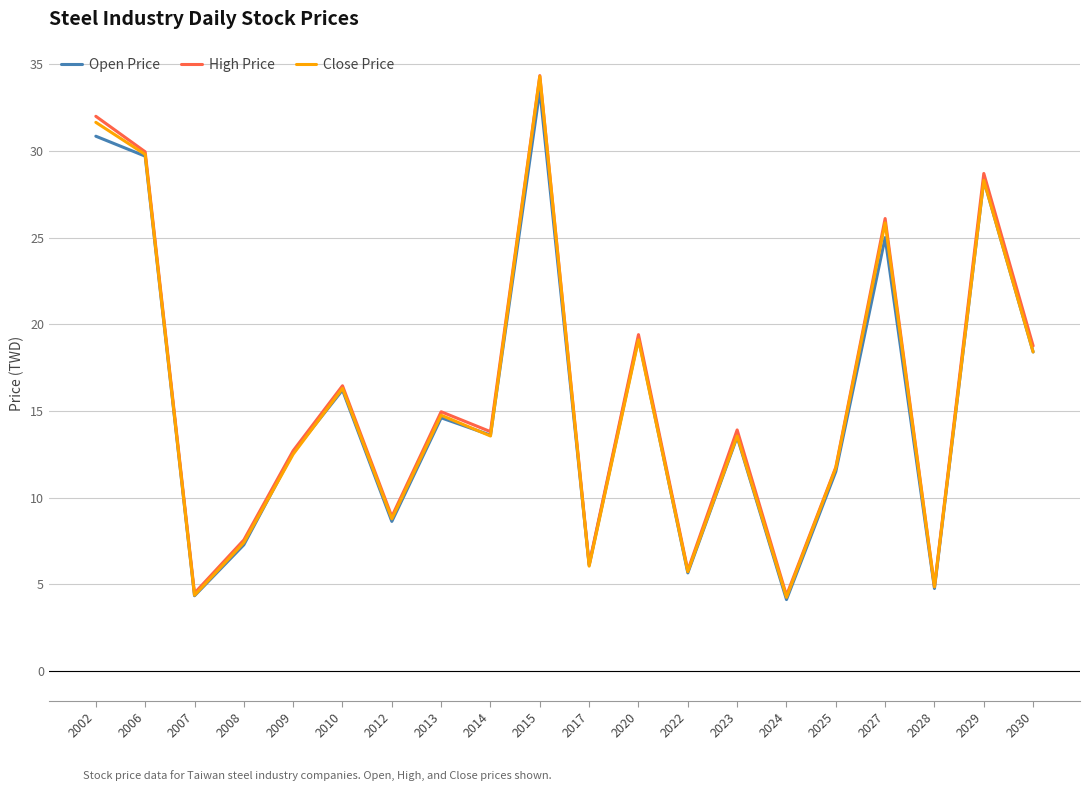

At which category does Close Price reach its first local valley?

2007